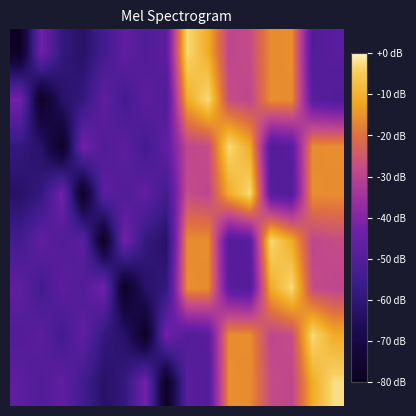

How many series are shown in this chart?

8